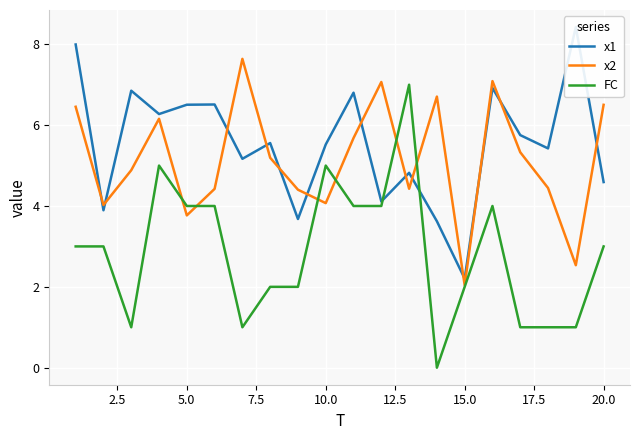

What is the approximate value of x2 at 15.0?

2.0